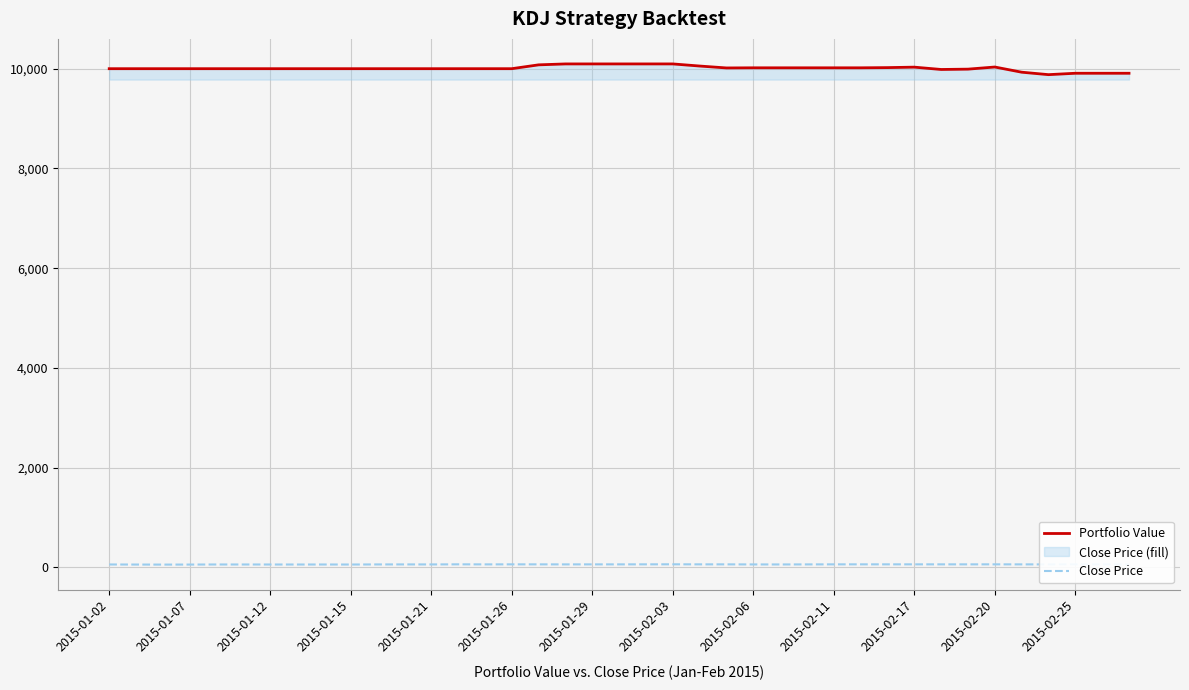

Which series has the widest spread of values?

Portfolio Value